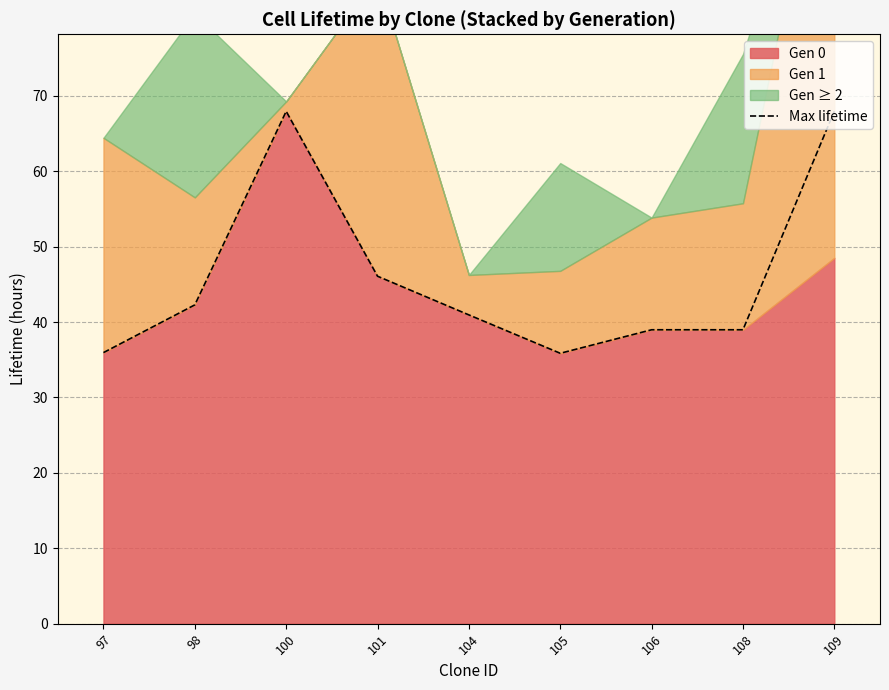

Approximately how many times larger is the value at 98 compared to 109?

0.6